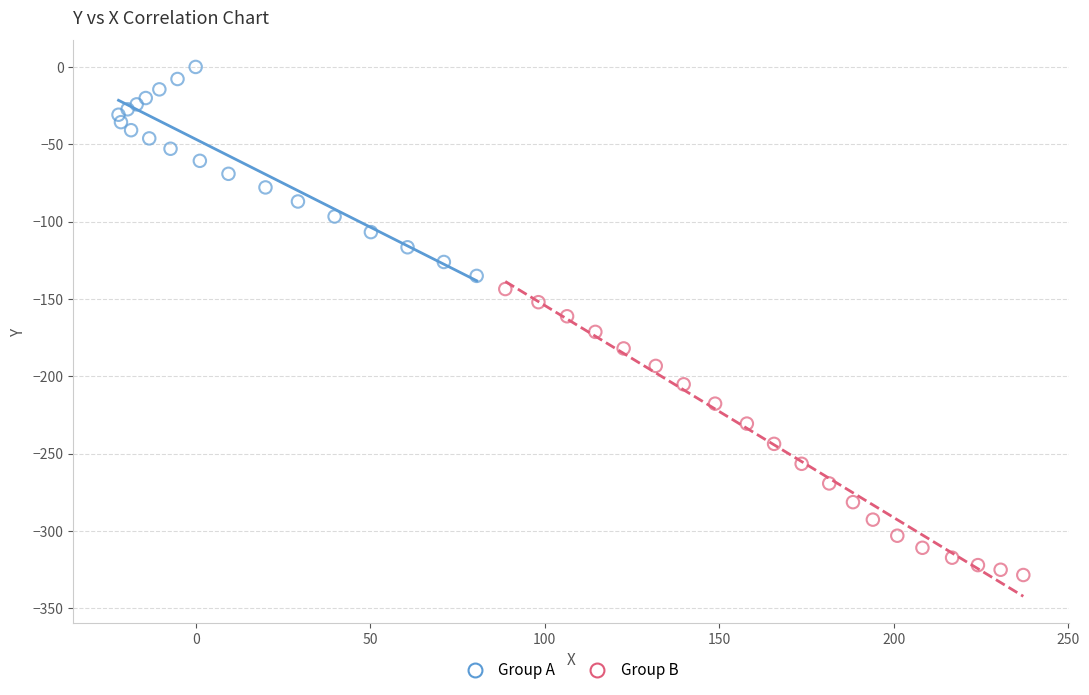

Which series reaches the maximum Y coordinate?

Group A